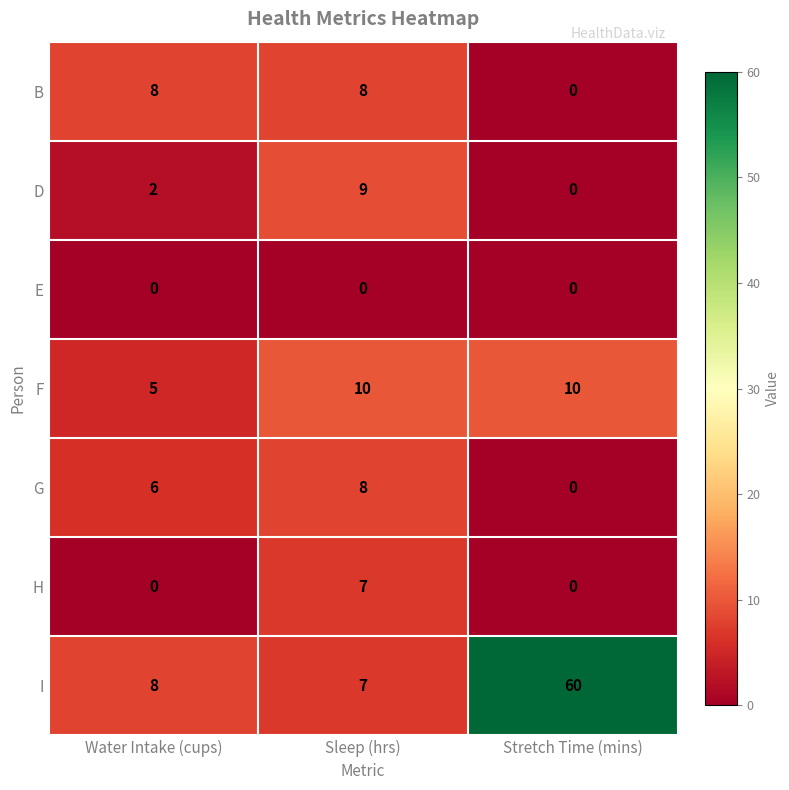

Reading right to left, transcribe all the data shown in this chart.

B: Stretch Time (mins)=0	Sleep (hrs)=8	Water Intake (cups)=8
D: Stretch Time (mins)=0	Sleep (hrs)=9	Water Intake (cups)=2
E: Stretch Time (mins)=0	Sleep (hrs)=0	Water Intake (cups)=0
F: Stretch Time (mins)=10	Sleep (hrs)=10	Water Intake (cups)=5
G: Stretch Time (mins)=0	Sleep (hrs)=8	Water Intake (cups)=6
H: Stretch Time (mins)=0	Sleep (hrs)=7	Water Intake (cups)=0
I: Stretch Time (mins)=60	Sleep (hrs)=7	Water Intake (cups)=8